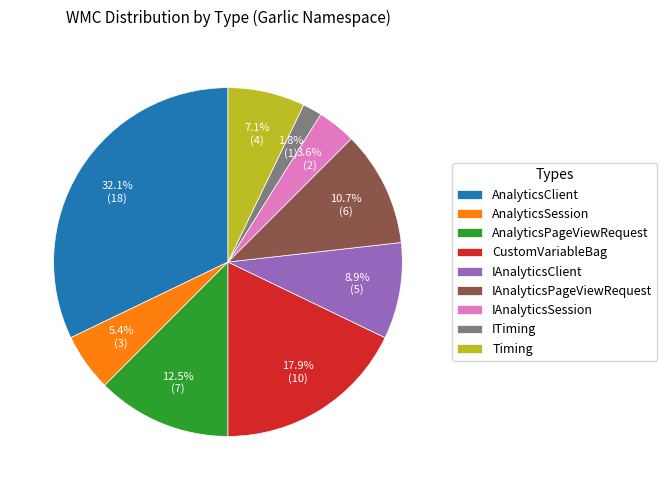

What is the total percentage of IAnalyticsPageViewRequest and CustomVariableBag?

28.6%